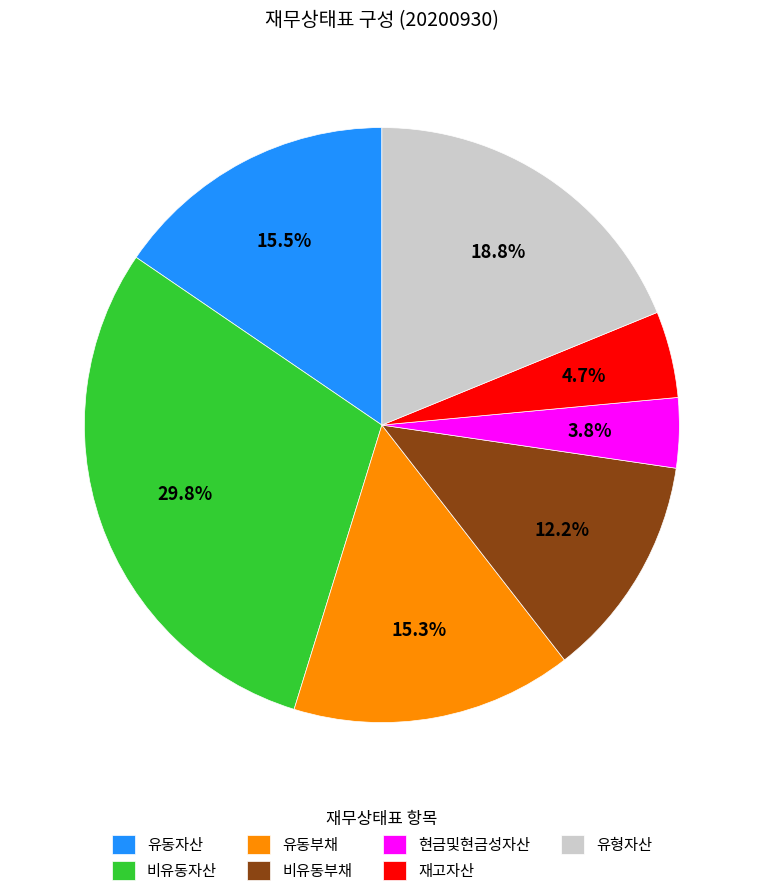

Count the number of slices in the pie.

7